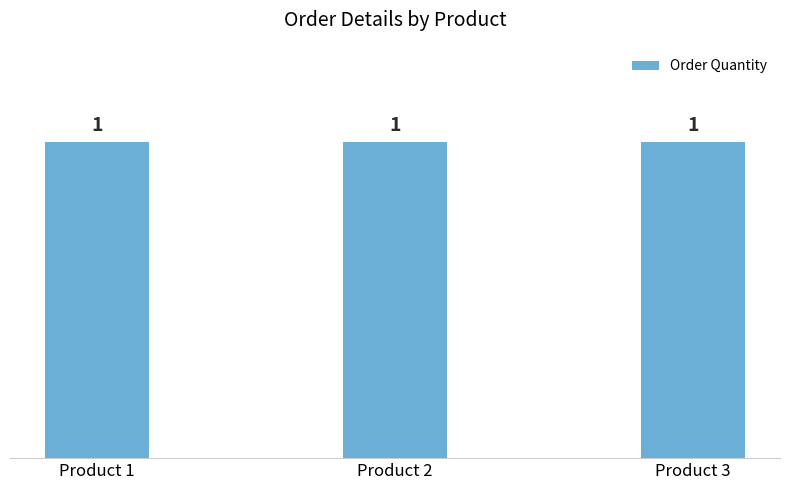

Between a7S5f000000kViL and a7S5f000000kViQ, which series saw the biggest shift?

Order Quantity